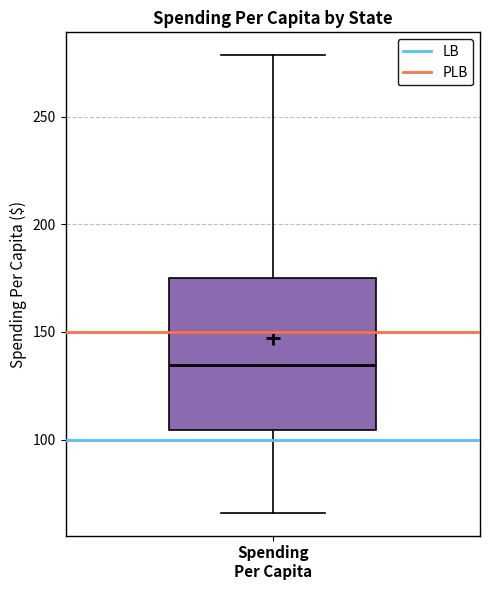

Where does the upper whisker of the box for Spending Per Capita end on the y-axis? The values are not printed on the chart, so give them approximately, as read against the axis.

280